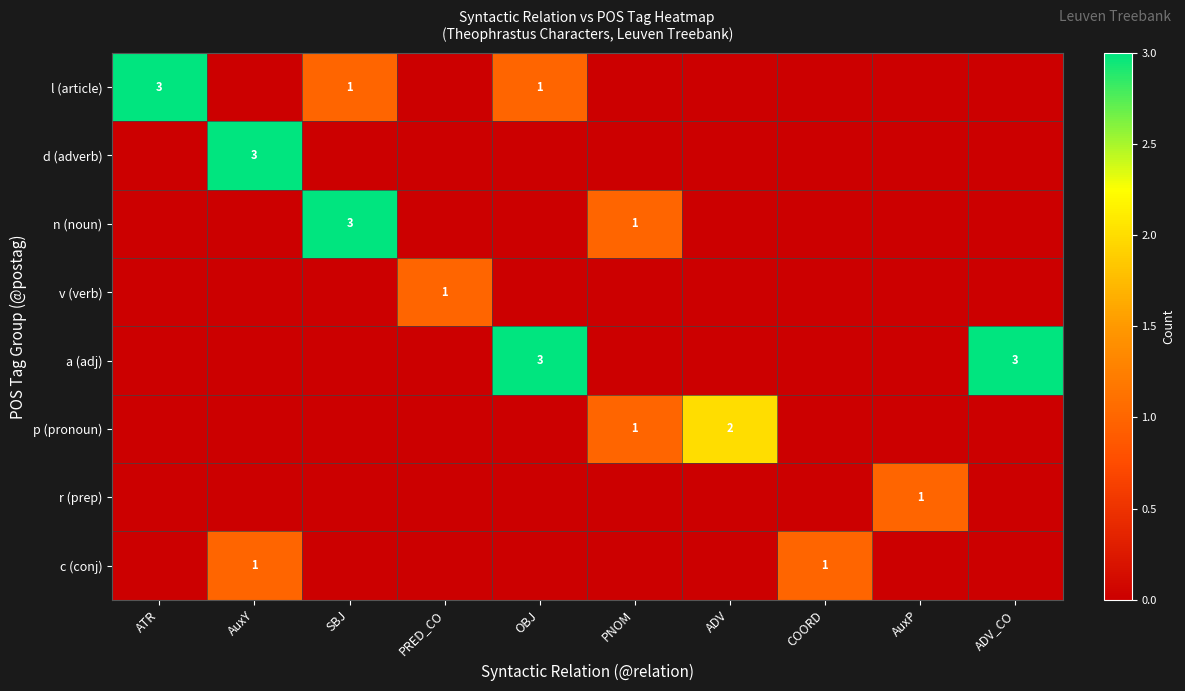

What is the total value across all series at ATR?

3